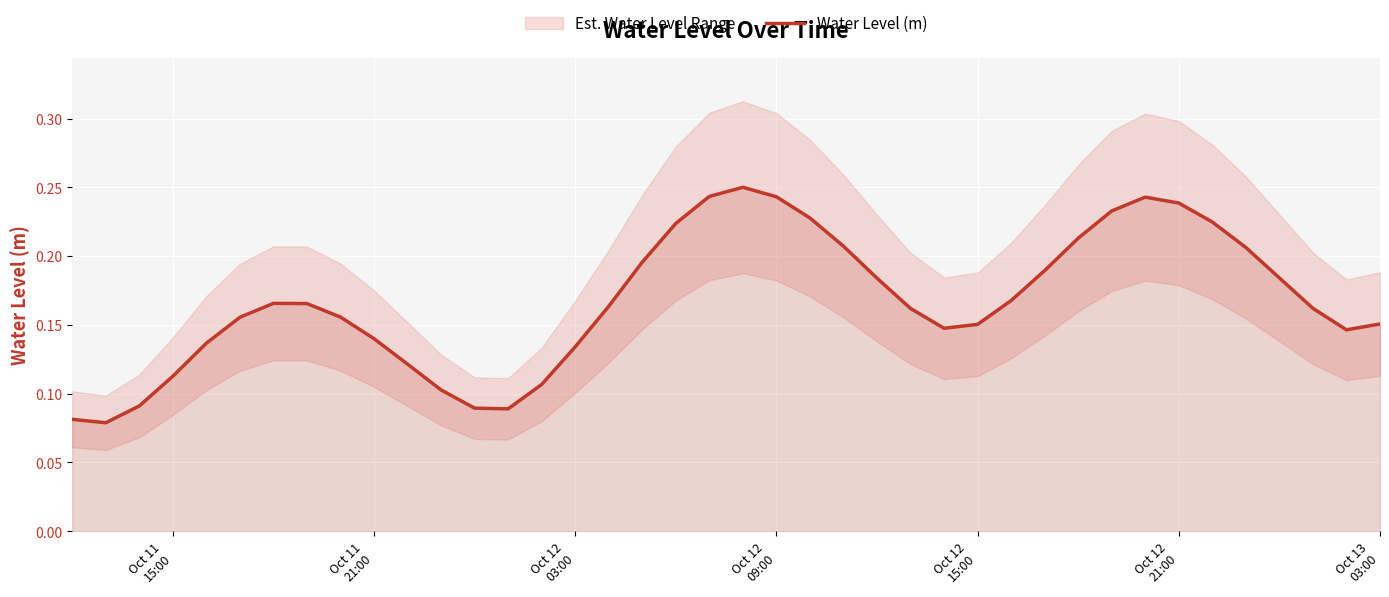

True or false: the data shows 0.1 at Oct 11
21:00.

True